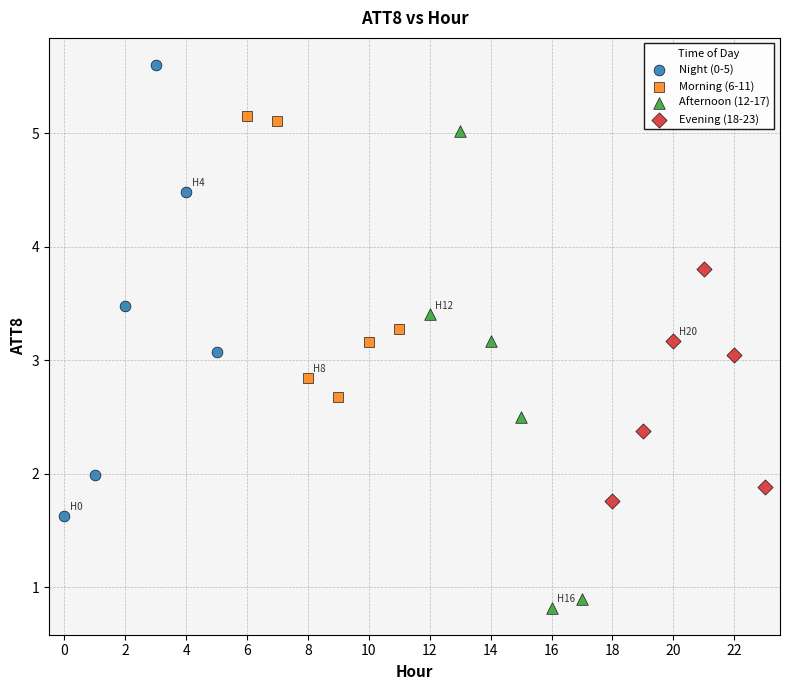

What are all the series names shown in the legend?

Night (0-5), Morning (6-11), Afternoon (12-17), Evening (18-23)